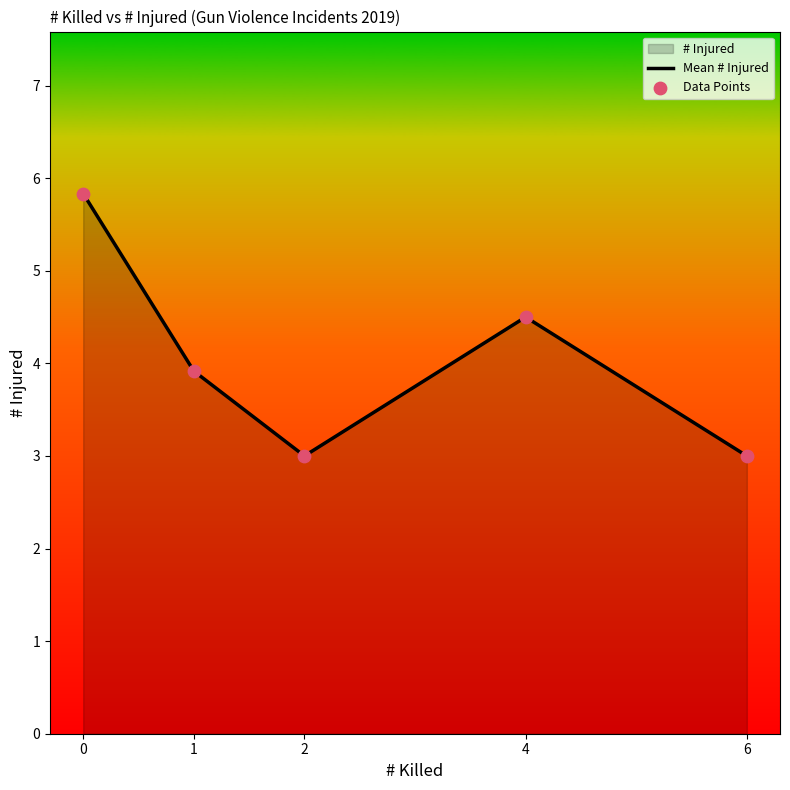

Which series has the widest spread of Y values?

Mean # Injured